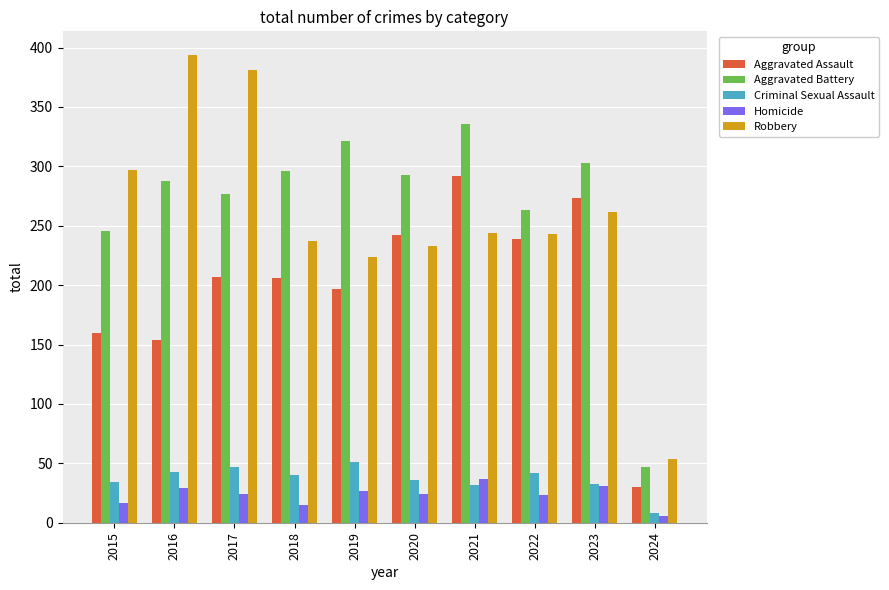

Rank the series by their maximum value, from lowest to highest.

Homicide, Criminal Sexual Assault, Aggravated Assault, Aggravated Battery, Robbery